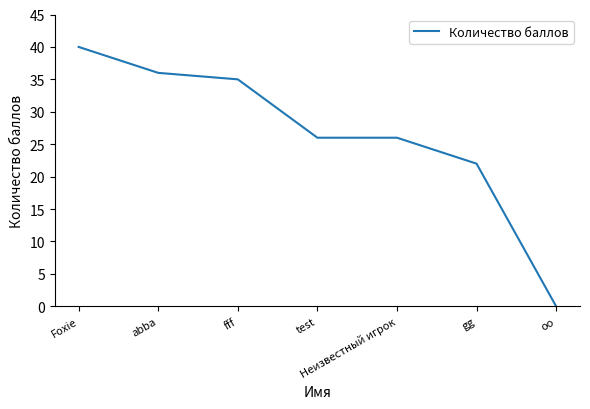

Reading right to left, extract all data points from this chart.

0	22	26	26	35	36	40